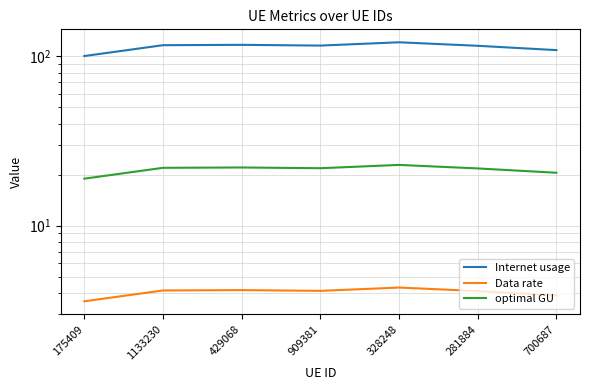

How many values in the Internet usage series are below 115?

2